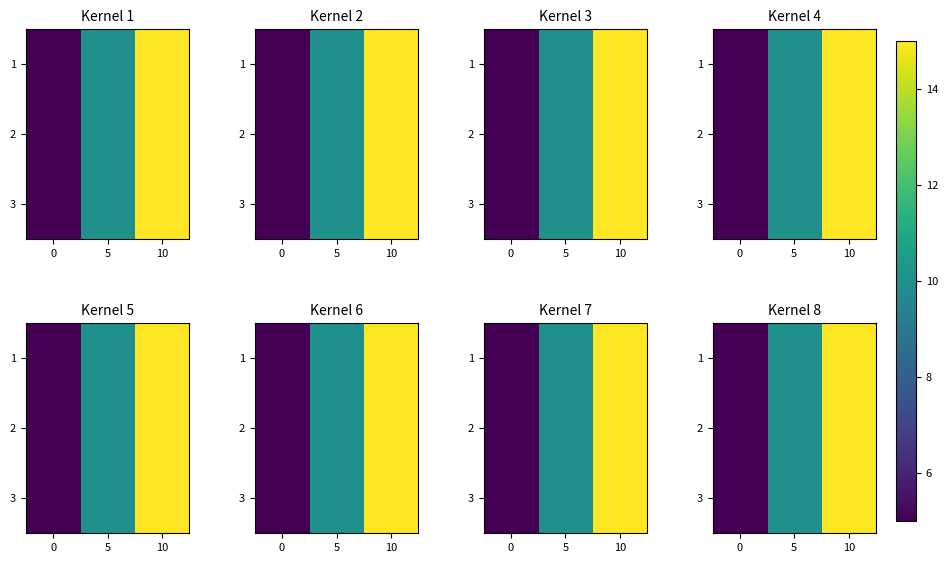

Which has a higher value, 5 or 0?

5